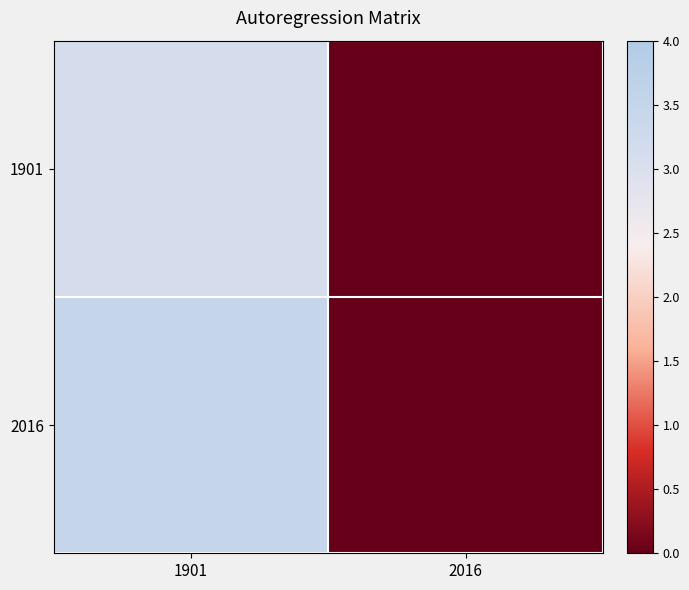

Rank the series at 1901 from lowest to highest value.

1901, 2016